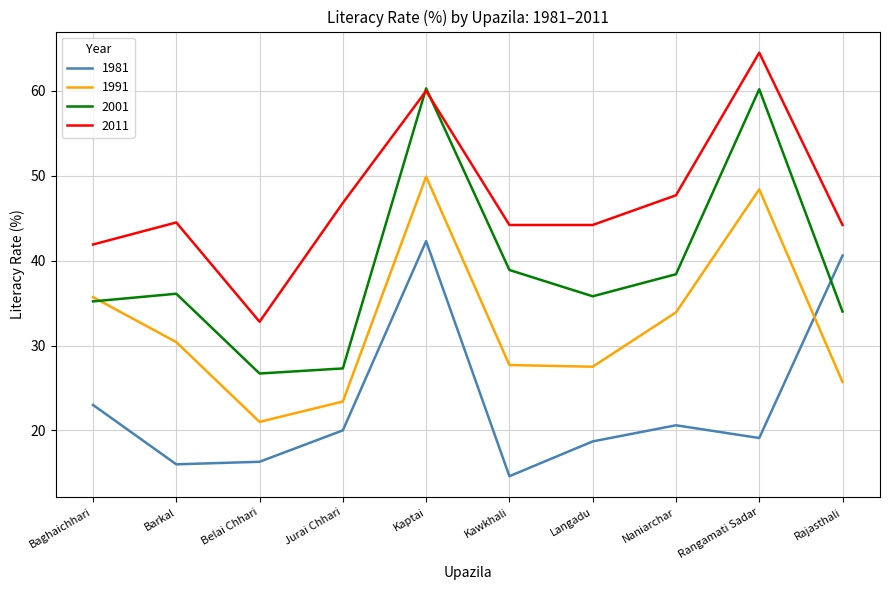

At Naniarchar, list the series in order from largest to smallest.

2011, 2001, 1991, 1981